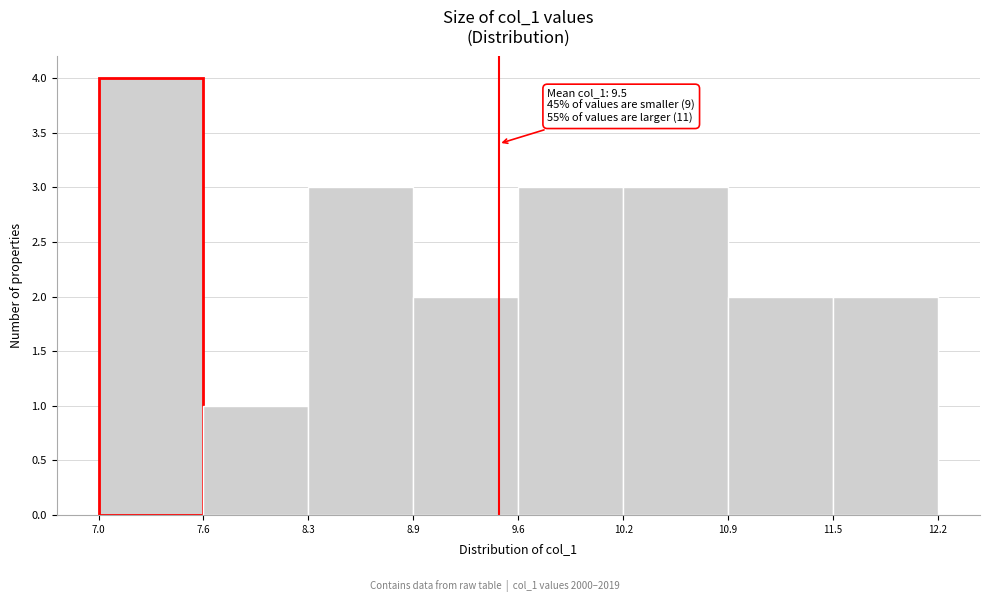

Over which range of the x-axis is the bar tallest?

7.0 to 7.6